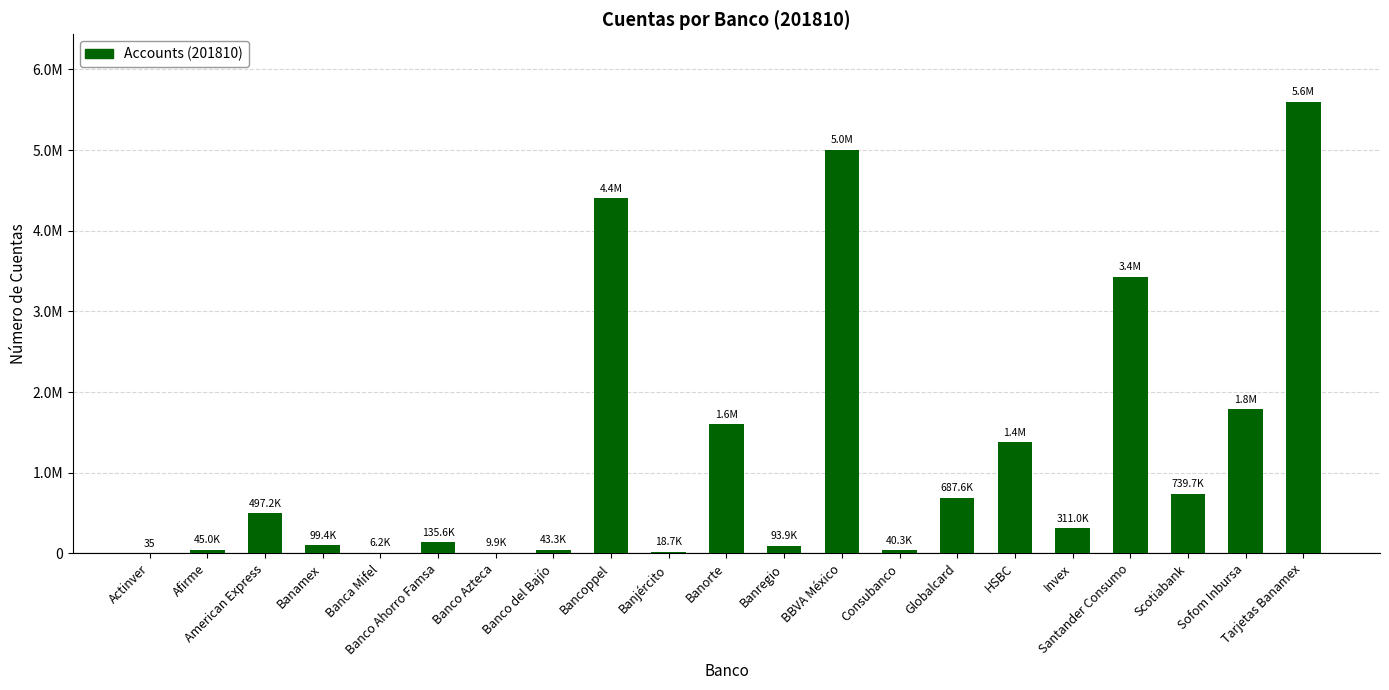

What position from the right is Invex?

5